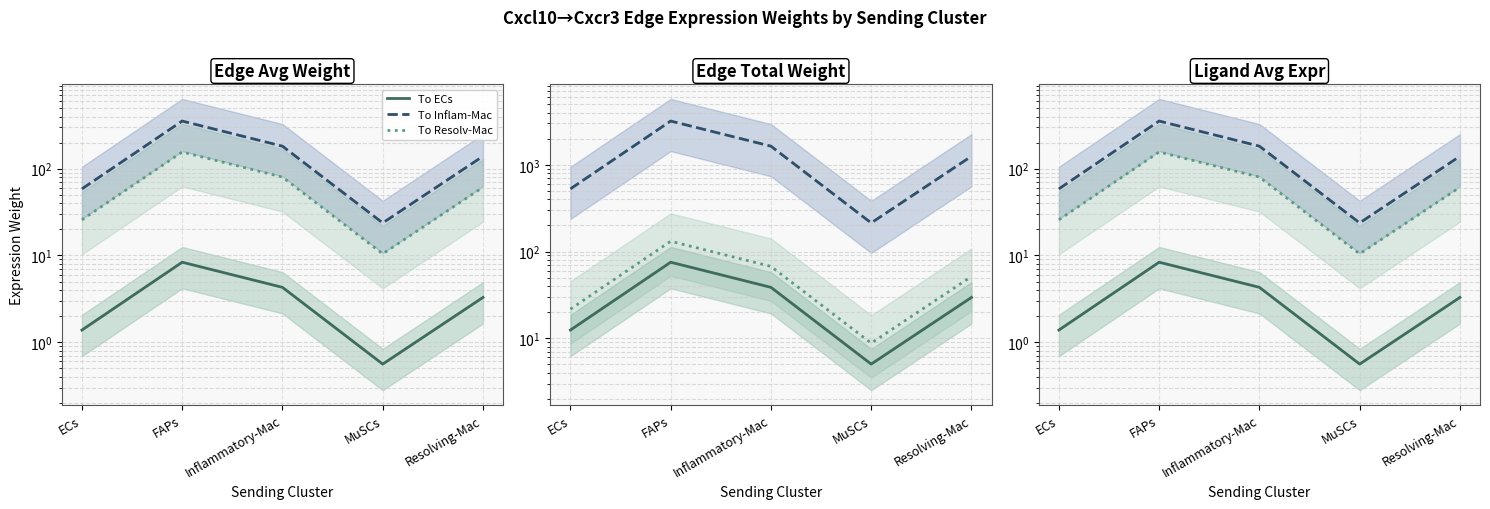

The value of Edge total expression weight at MuSCs is 213.6. True or false?

True